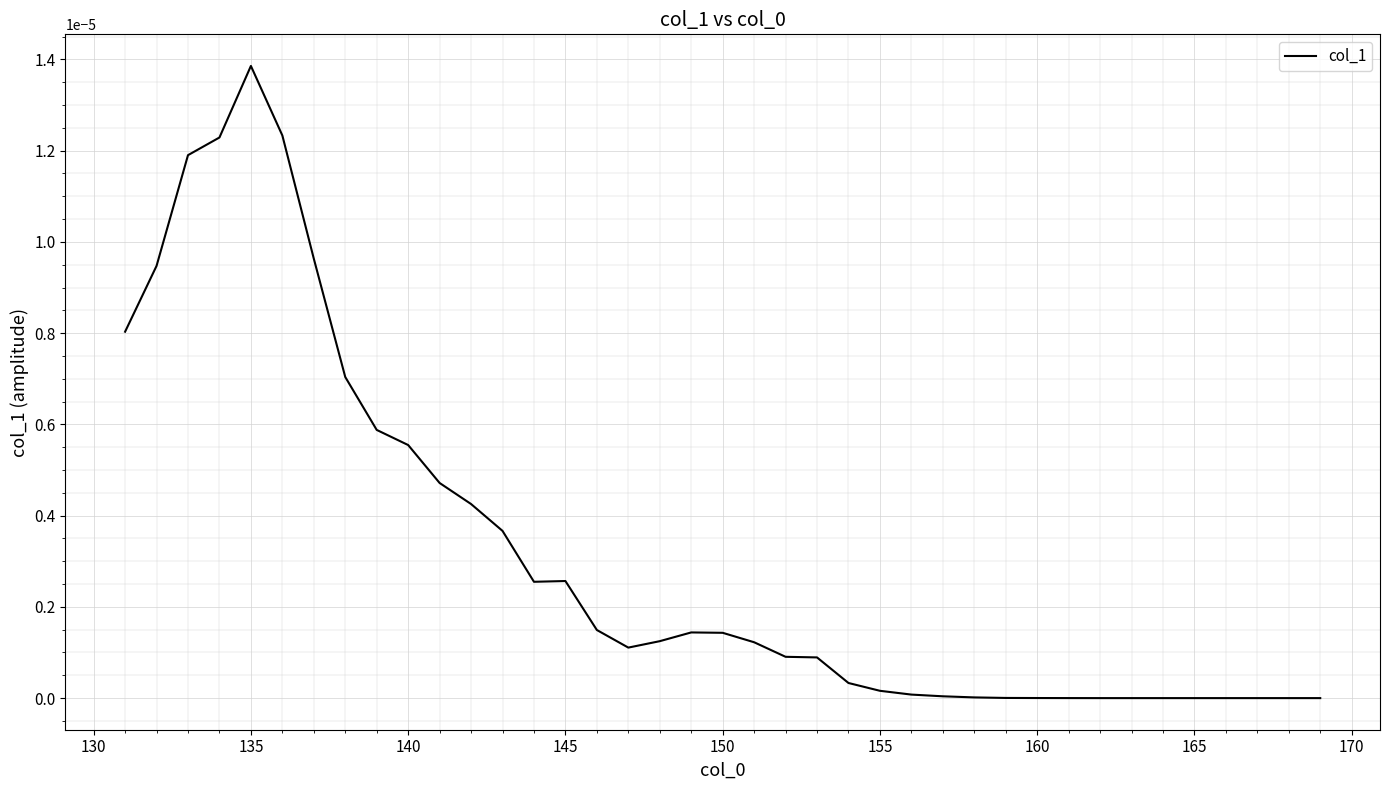

Is this an area chart (filled region under the line)?

No